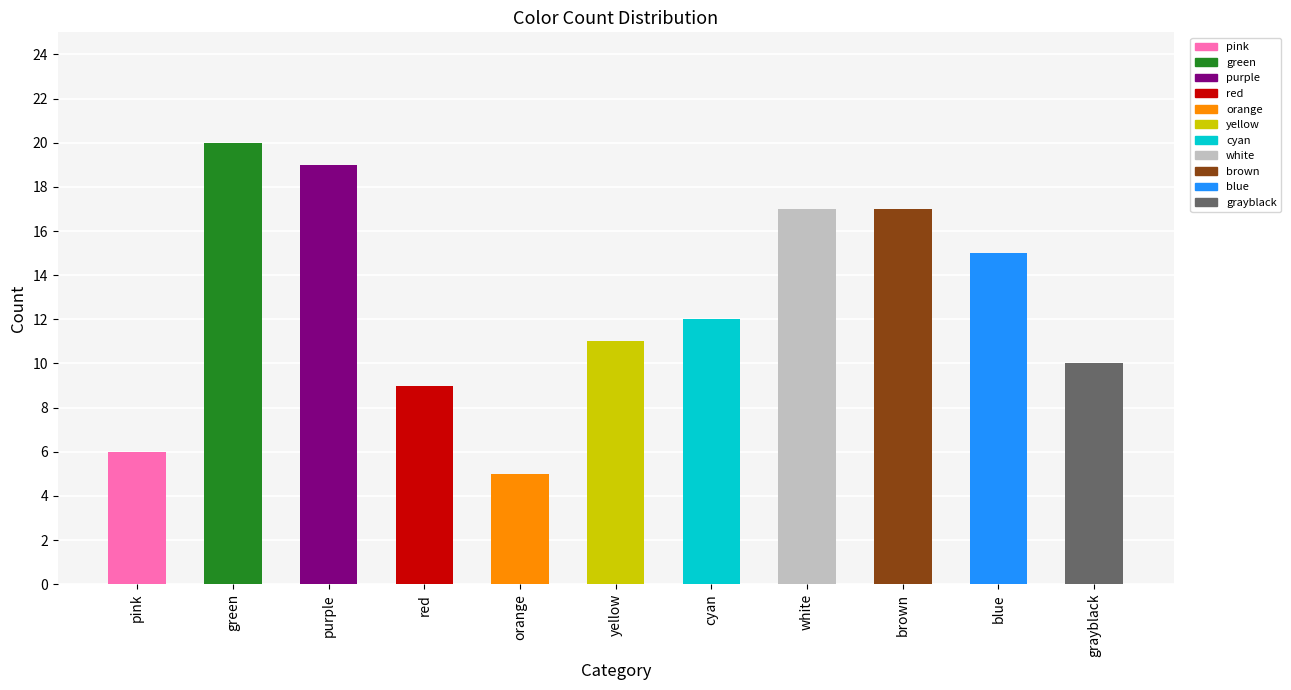

What is the change in value from cyan to brown?

+5